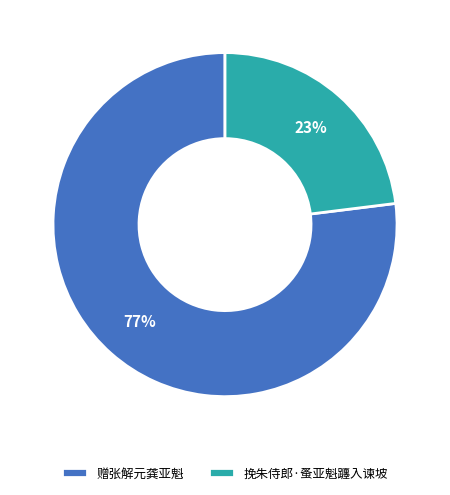

How many segments does this pie chart have?

2